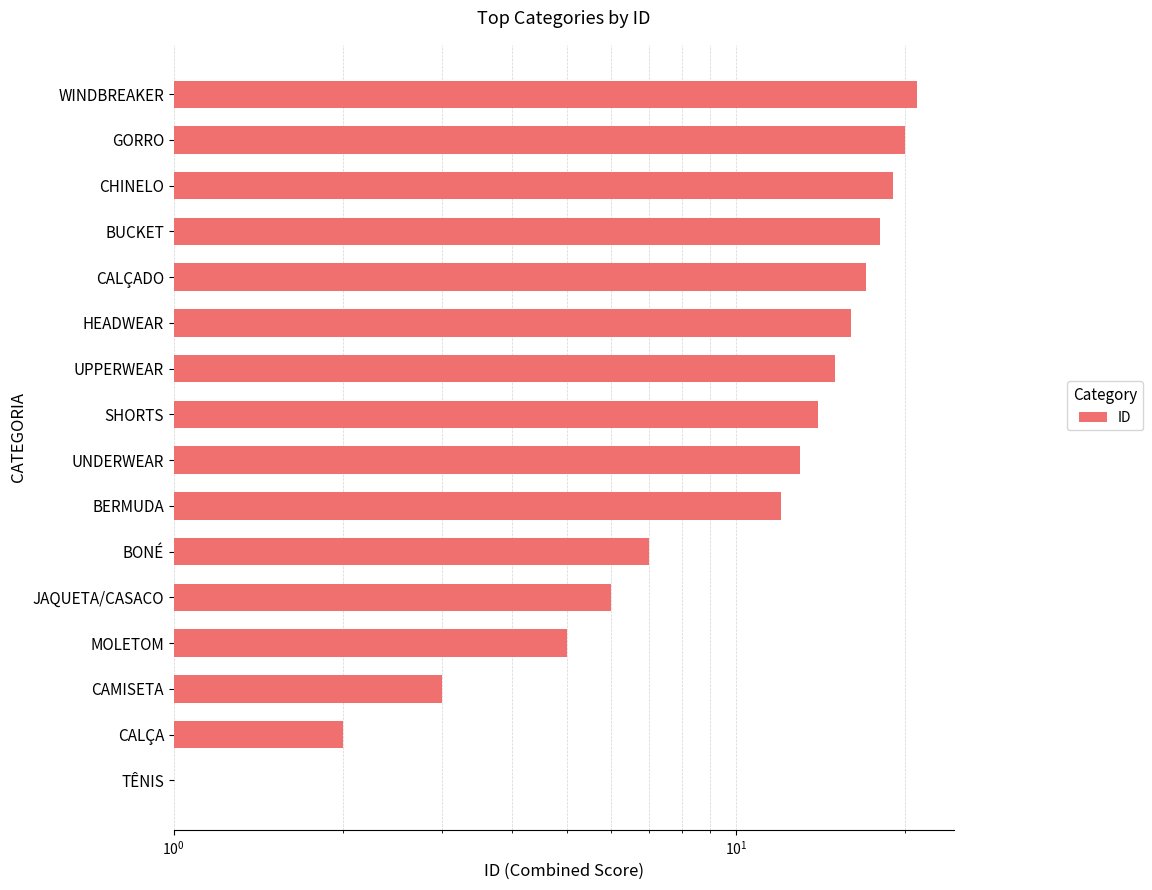

Is it true that the value at CHINELO is 11?

False